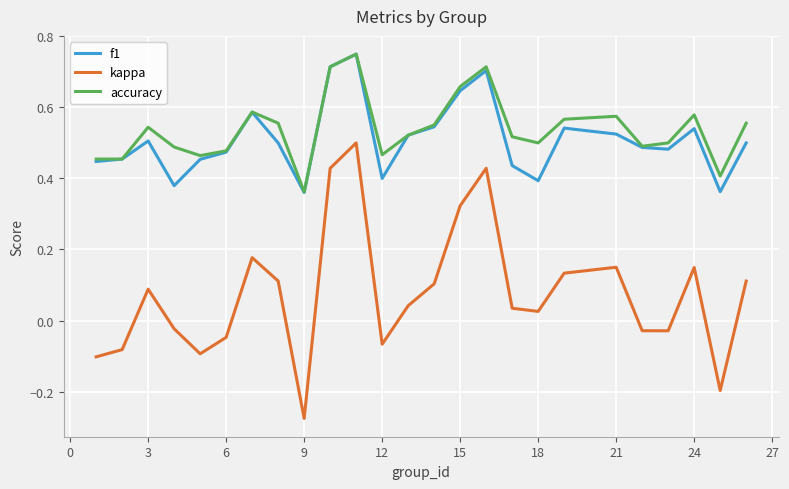

True or false: kappa and accuracy cross at least once.

False